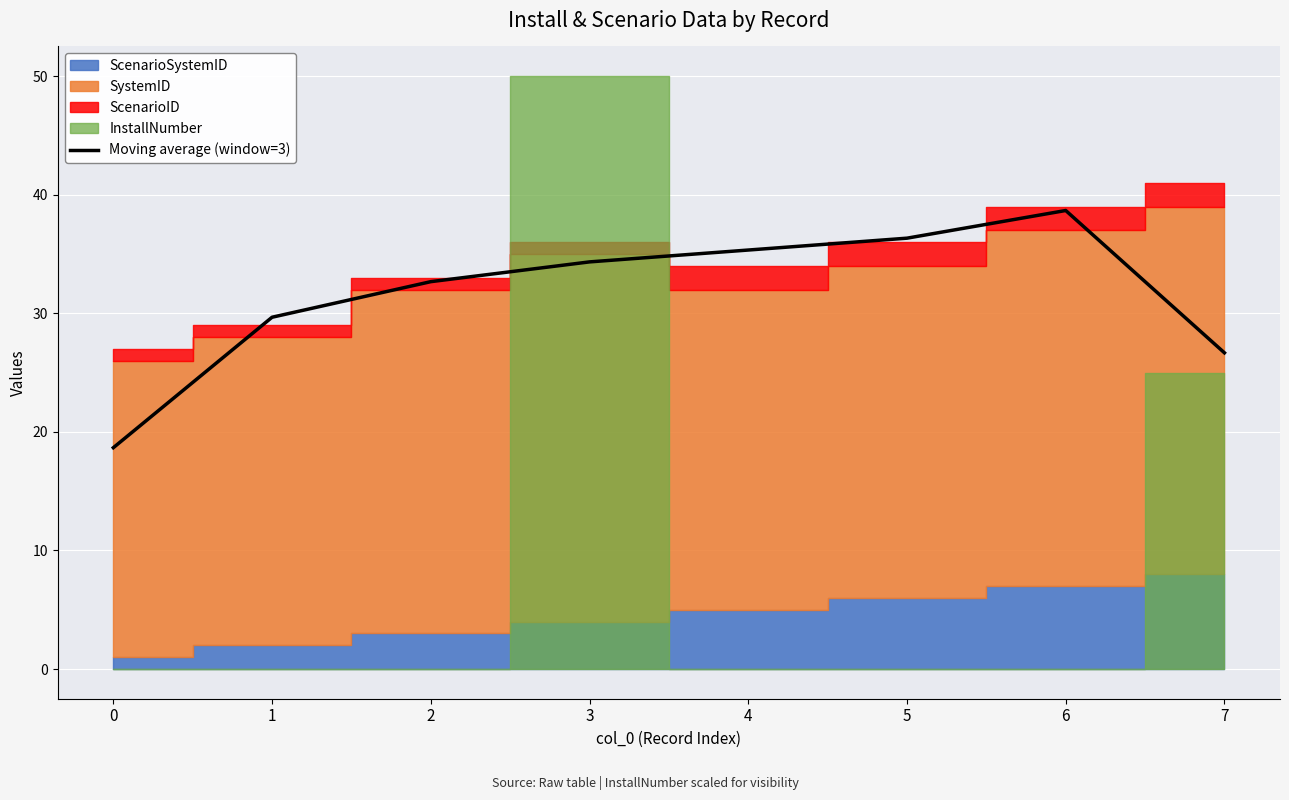

The value at 7 is 26.7. True or false?

True